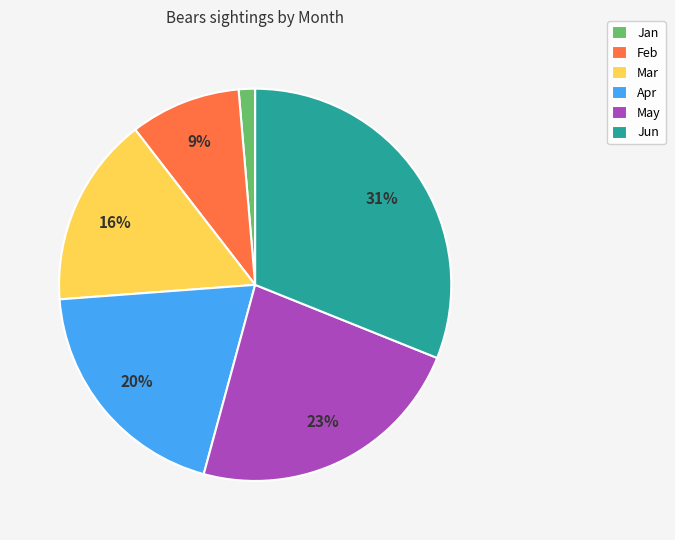

Is it true that Mar is 2% of the pie?

False